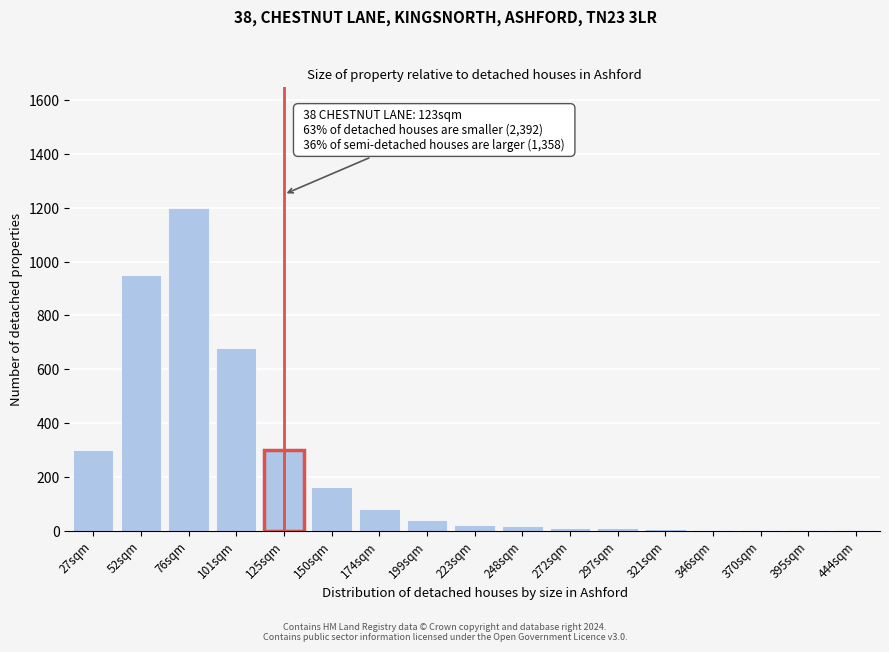

What is the change in value from 52sqm to 150sqm?

-790